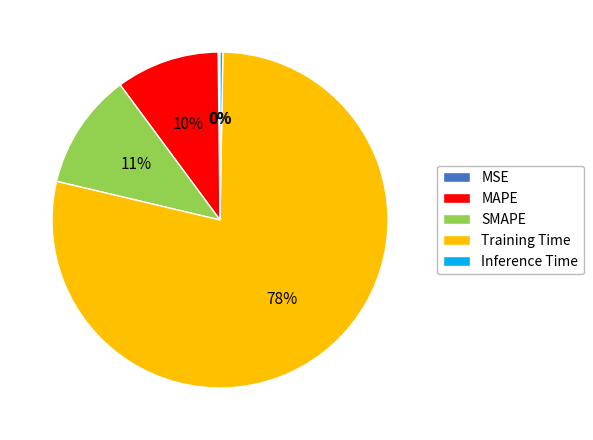

Is the sum of MAPE and Training Time greater than half?

Yes